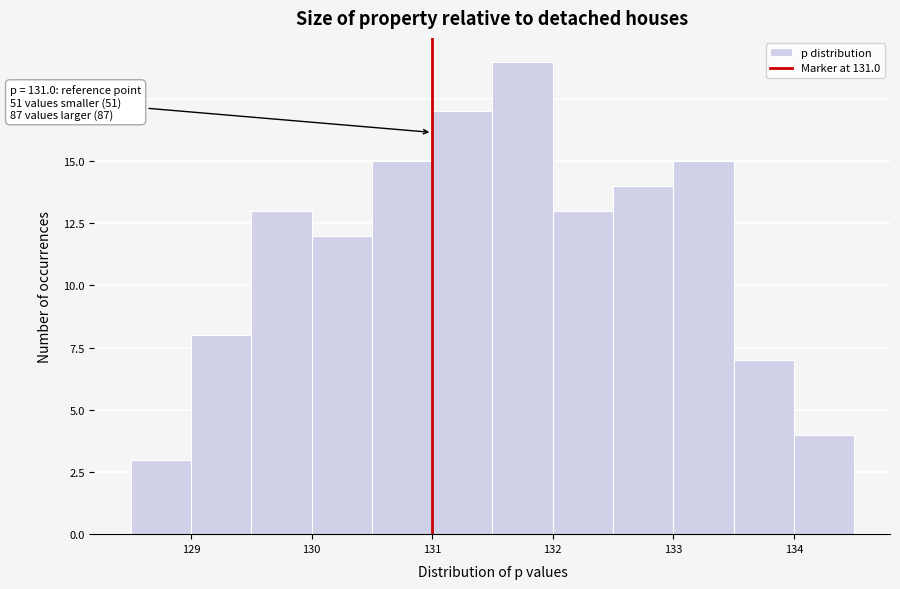

Which range on the x-axis has the tallest bar?

131.5 to 132.0